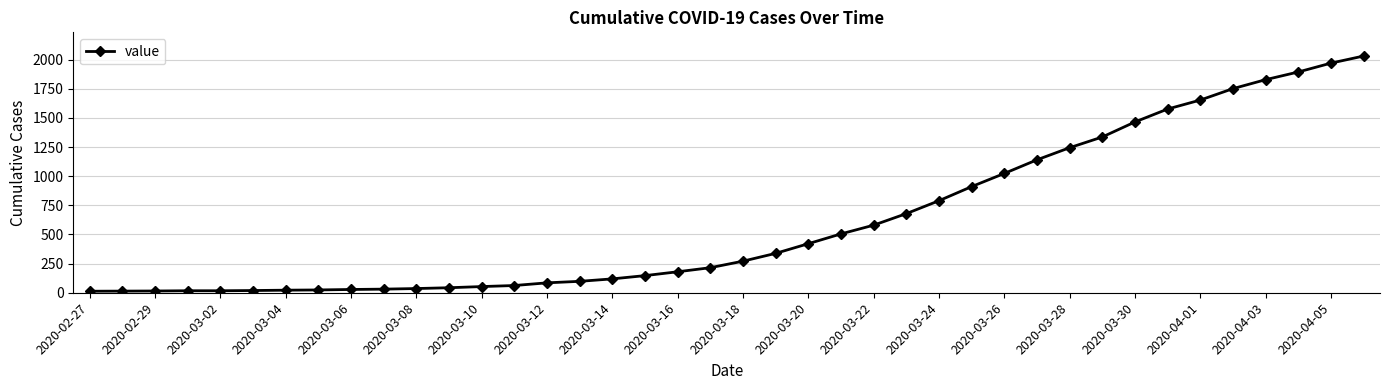

What is the sum of all values?

24656